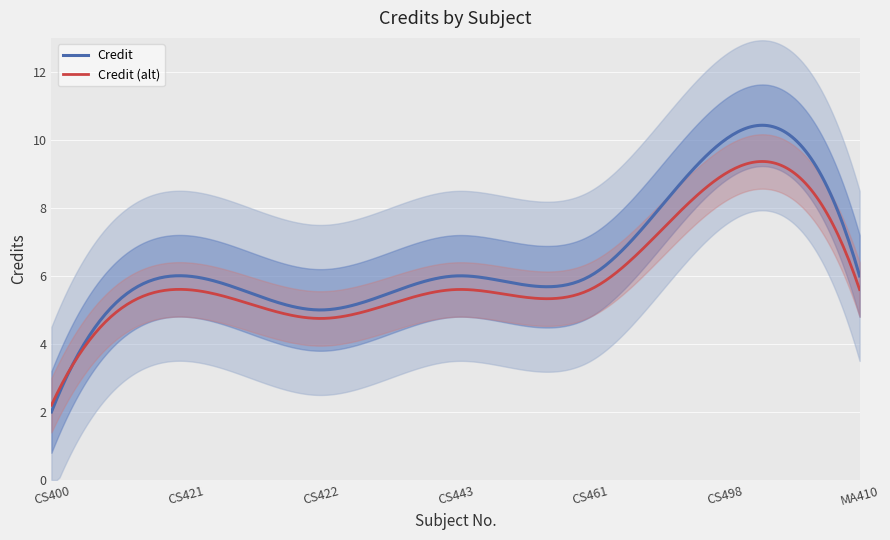

What position from the right is CS421?

6